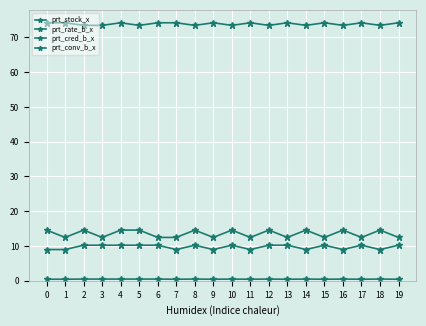

In prt_cred_b_x, how many points are lower than both neighbors (excluding endpoints)?

7